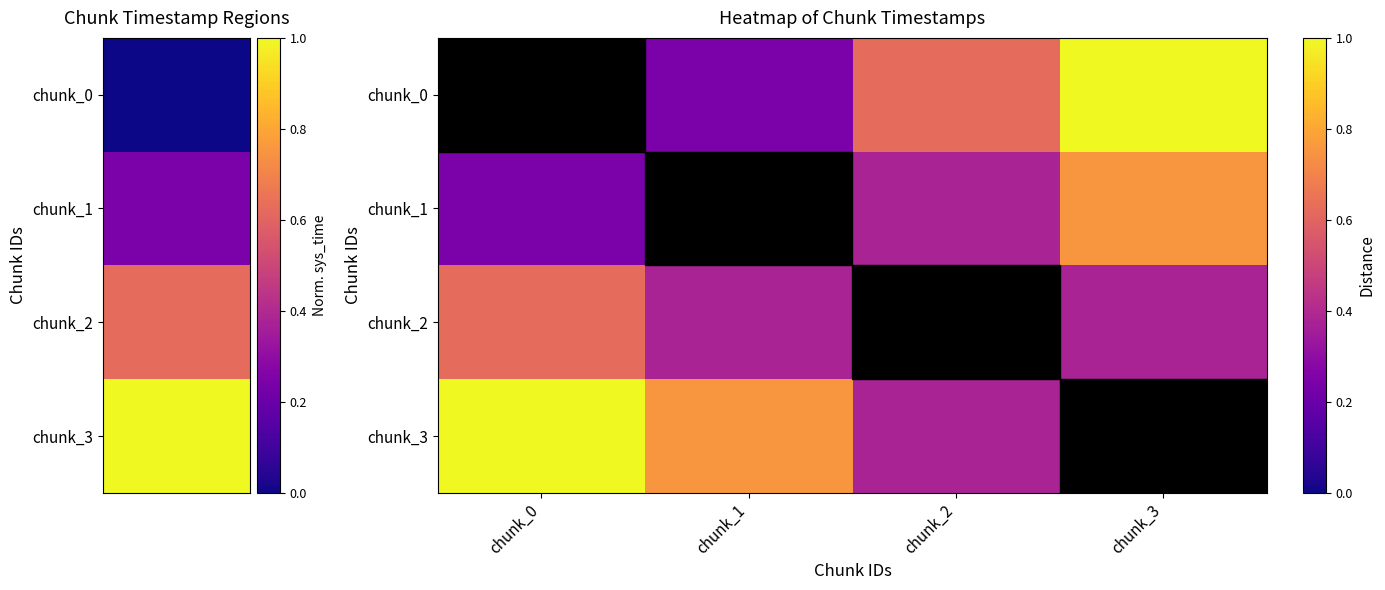

At how many categories does at least one series exceed 0?

4